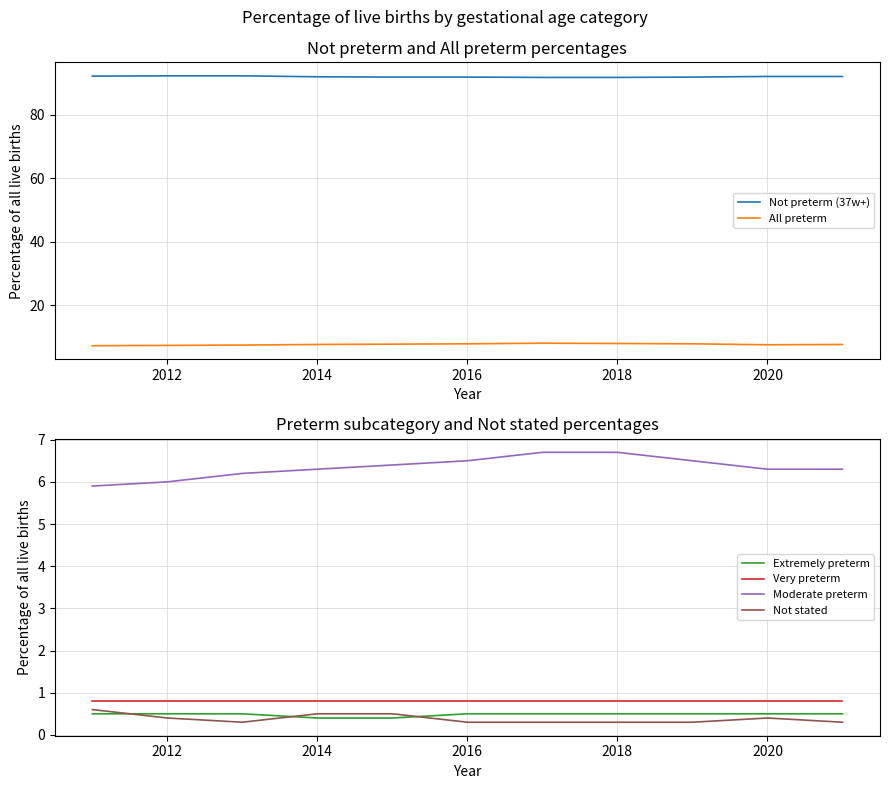

What is the lowest value of the Moderate preterm series?

5.9